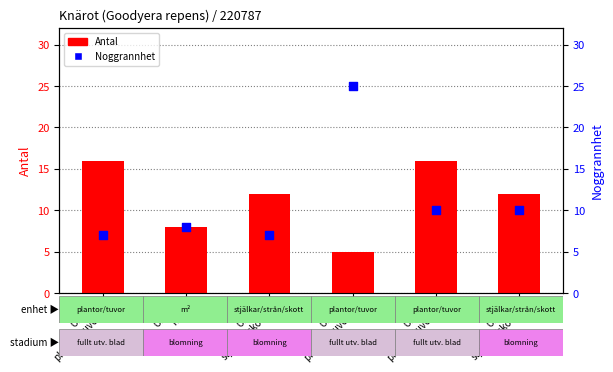

Which series reaches the maximum Y coordinate?

Noggrannhet